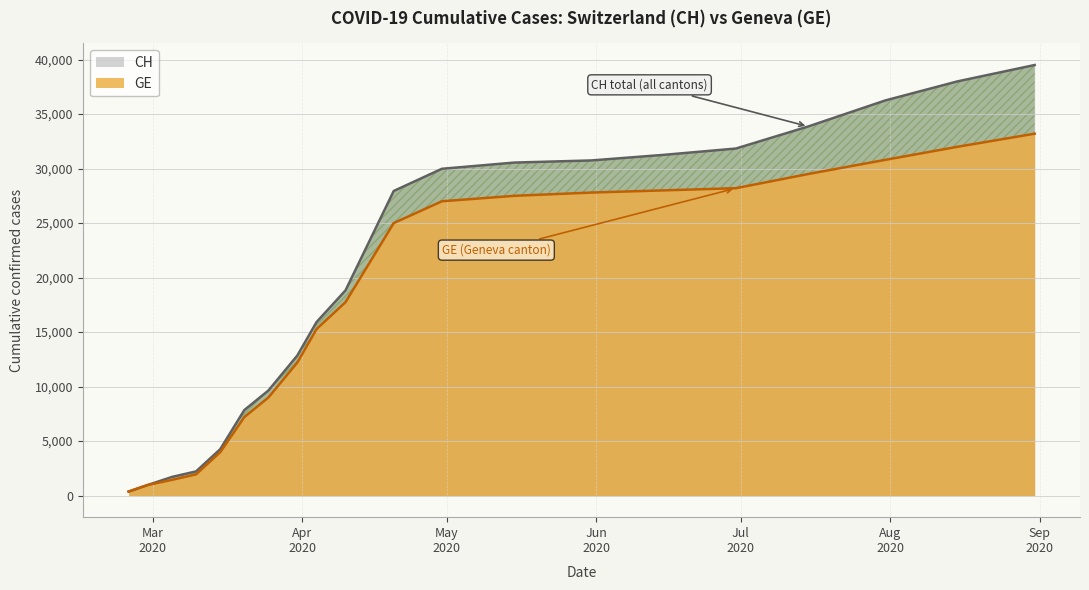

Does the chart have visible grid lines?

Yes